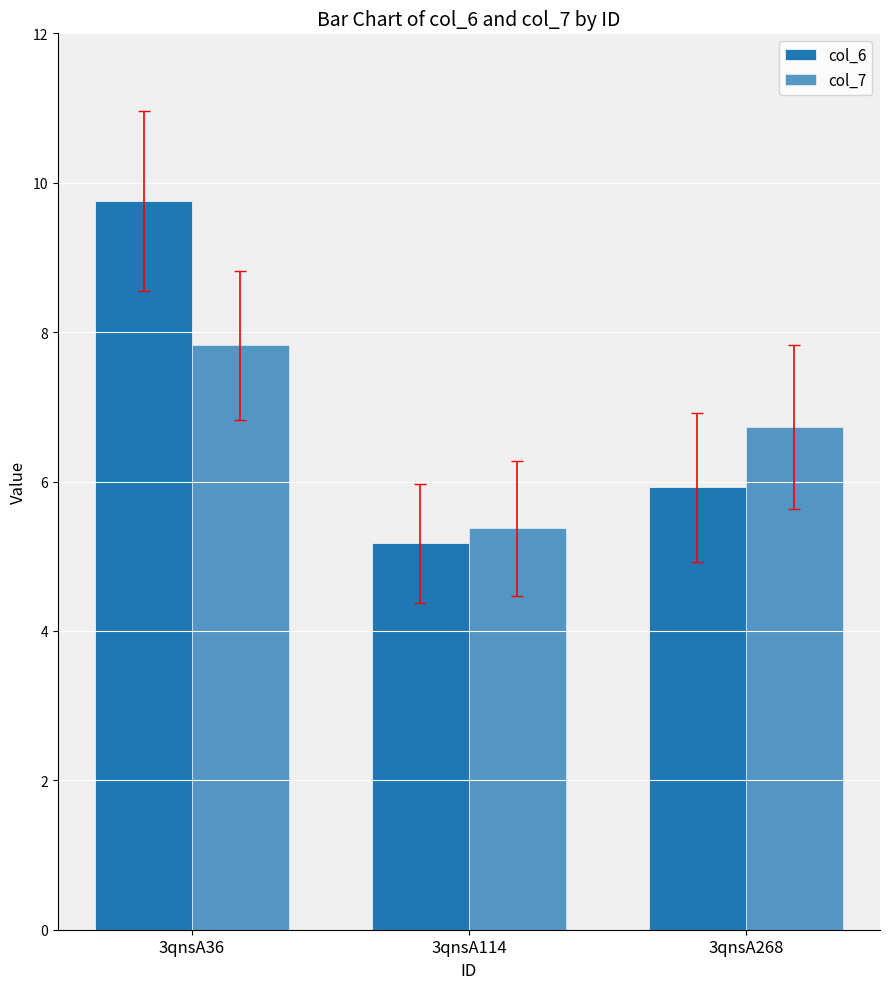

Which series changed the most between 3qnsA114 and 3qnsA268?

col_7